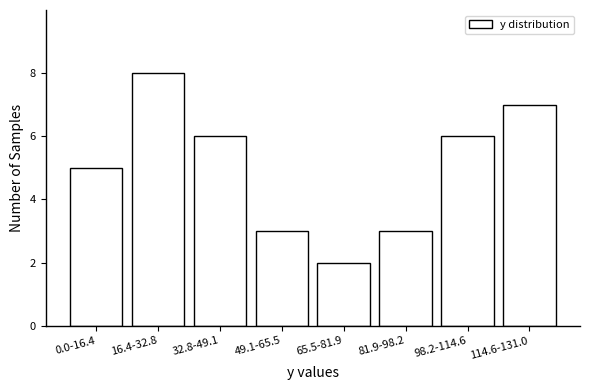

Reading left to right, list all the values displayed in this chart.

0.0-16.4=5	16.4-32.8=8	32.8-49.1=6	49.1-65.5=3	65.5-81.9=2	81.9-98.2=3	98.2-114.6=6	114.6-131.0=7